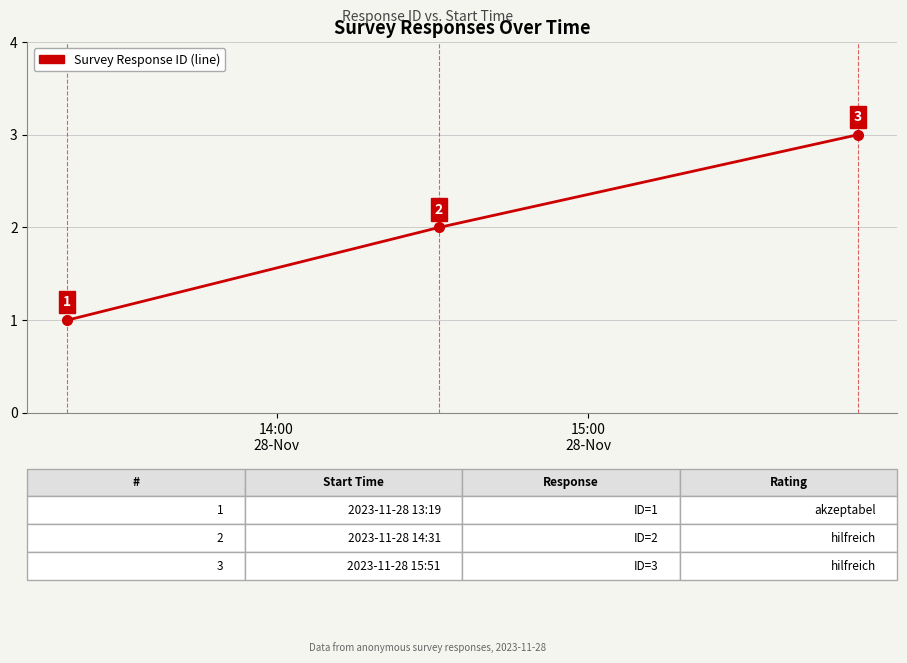

What is the sum of all values?

6